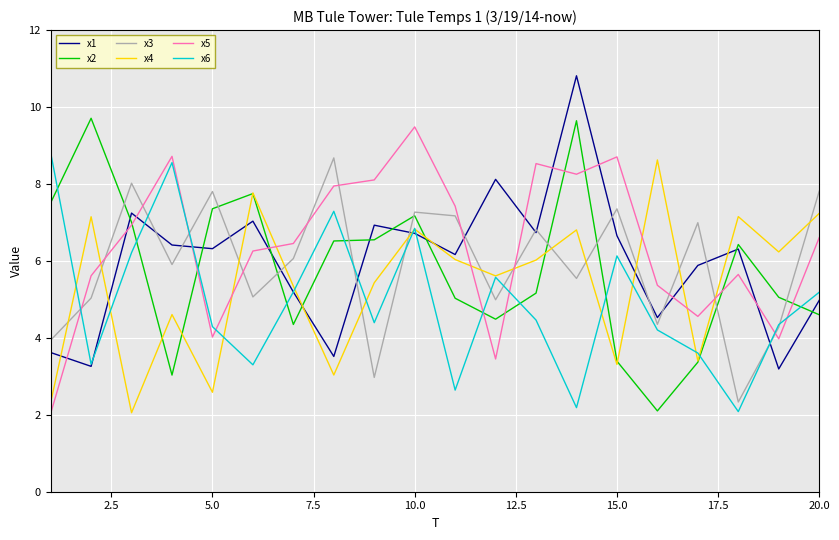

True or false: x5 and x3 intersect in this chart.

True